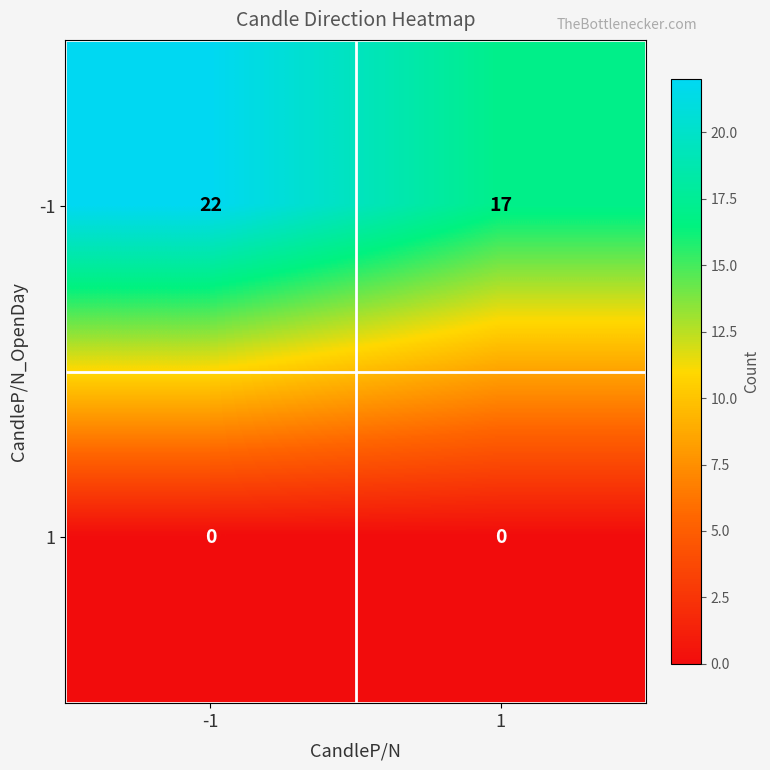

Reading left to right, what are all the values shown in this chart?

-1: -1=22	1=17
1: -1=0	1=0